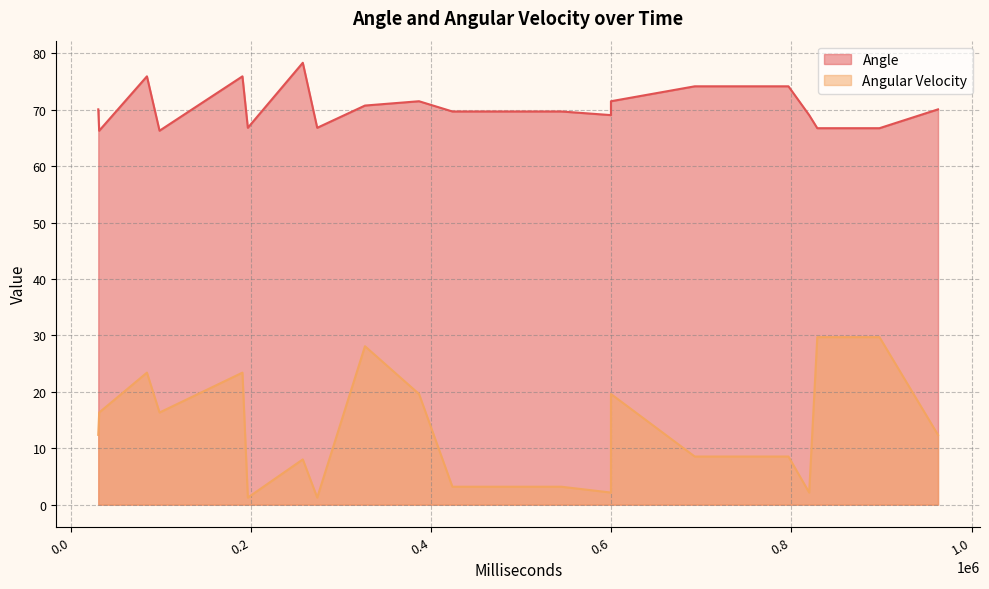

How many lines are shown in the chart?

2